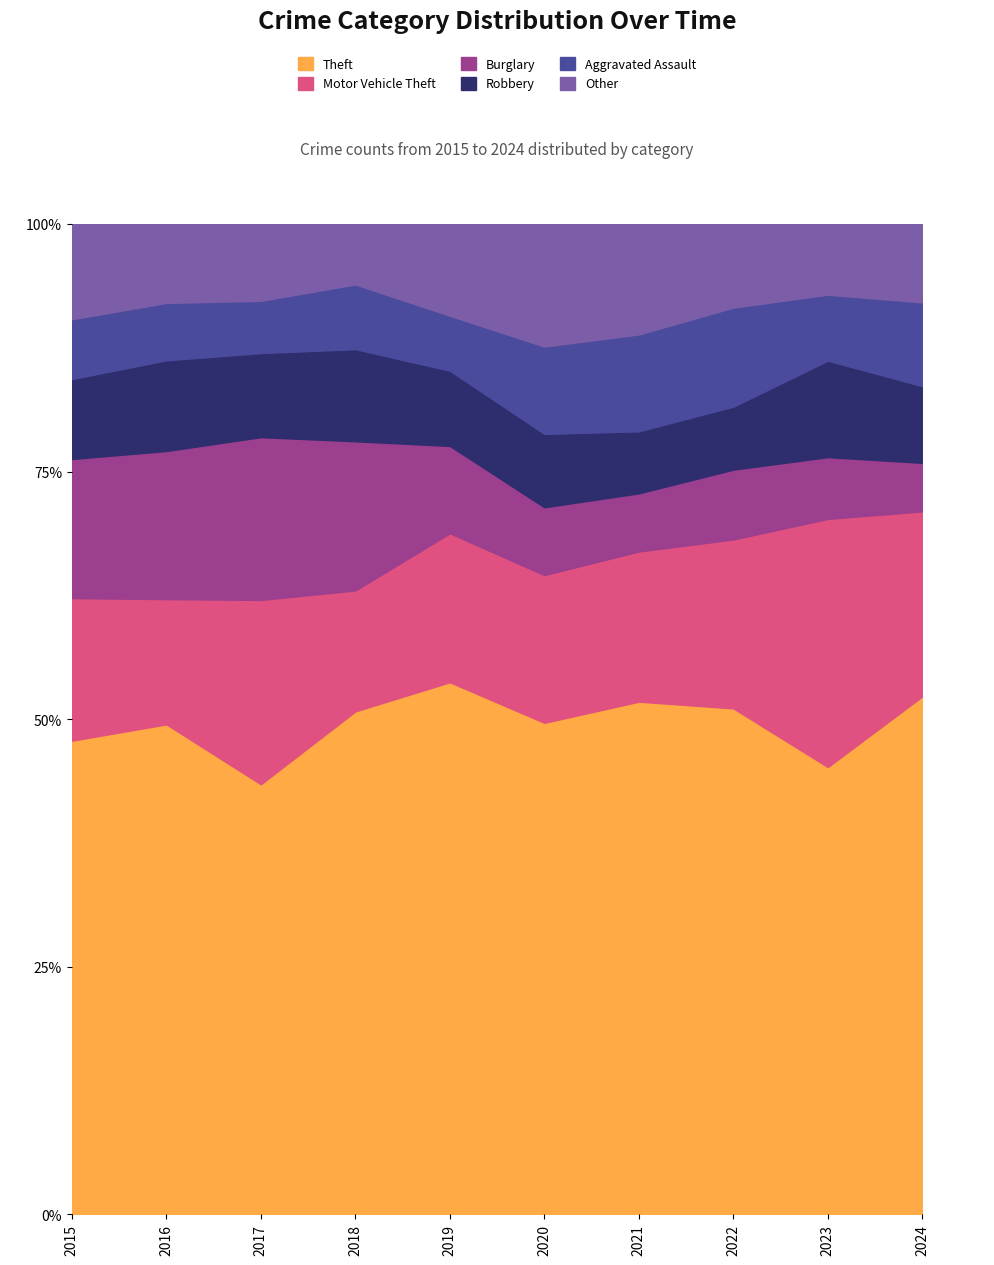

What is the value of the Robbery point at the 10th from the left?

128